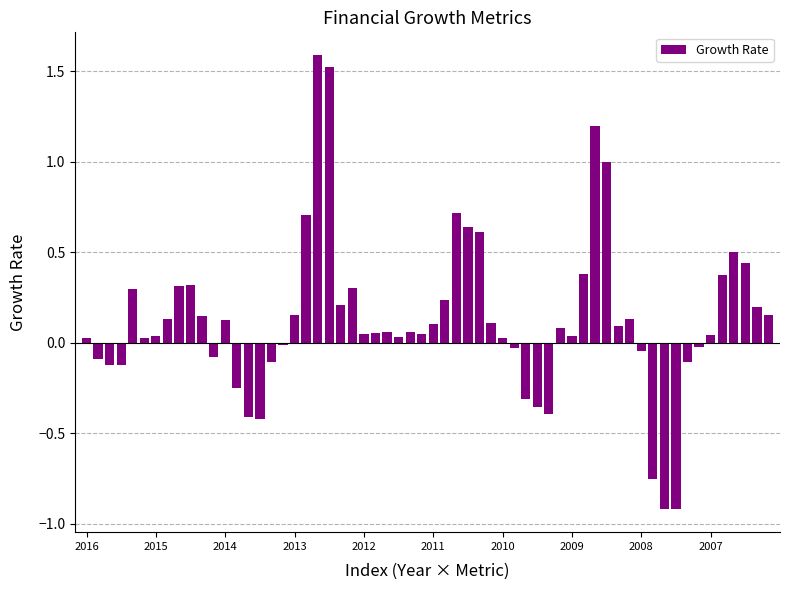

What is the greatest value displayed?

1.6